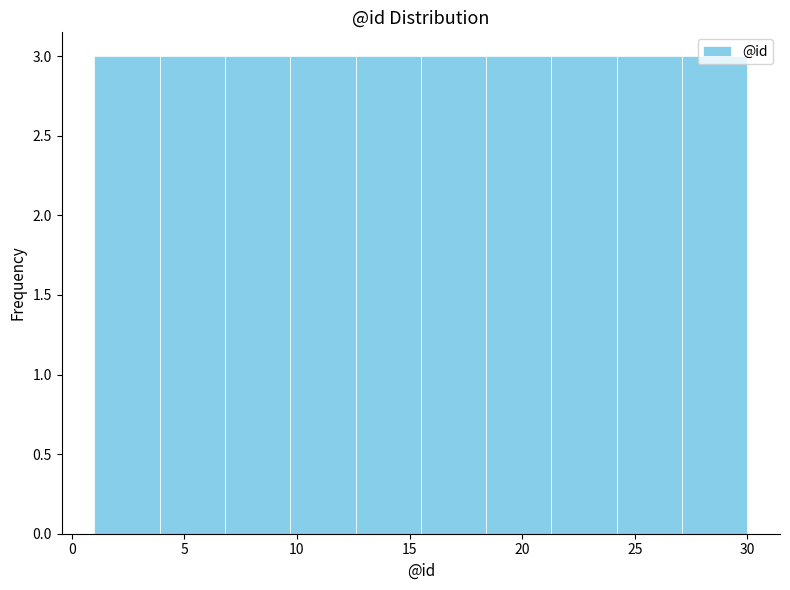

Reading left to right, transcribe this chart: for each bar, give the range it covers on the x-axis and its height. Neither the bar edges nor the heights are printed on the chart, so give them approximately, as read against the axes.

1.0 to 3.9: 3
3.9 to 6.8: 3
6.8 to 9.7: 3
9.7 to 12.6: 3
12.6 to 15.5: 3
15.5 to 18.4: 3
18.4 to 21.3: 3
21.3 to 24.2: 3
24.2 to 27.1: 3
27.1 to 30.0: 3